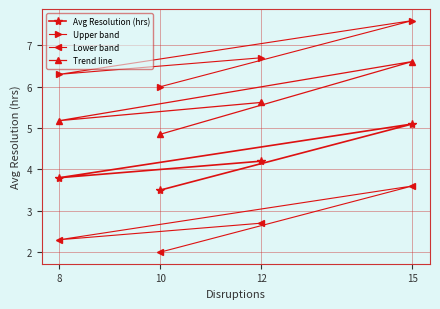

True or false: Upper band and Lower band intersect in this chart.

False